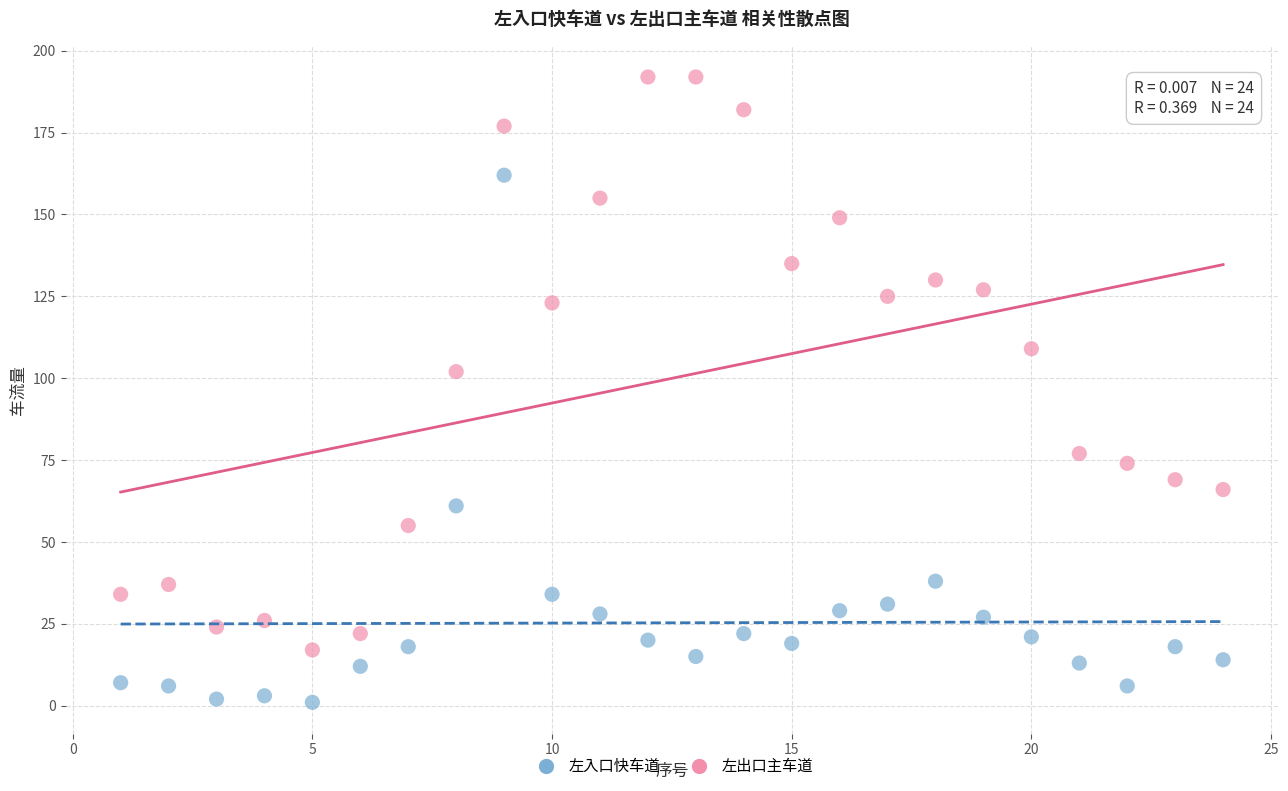

Which series has the largest Y range (max minus min)?

左出口主车道